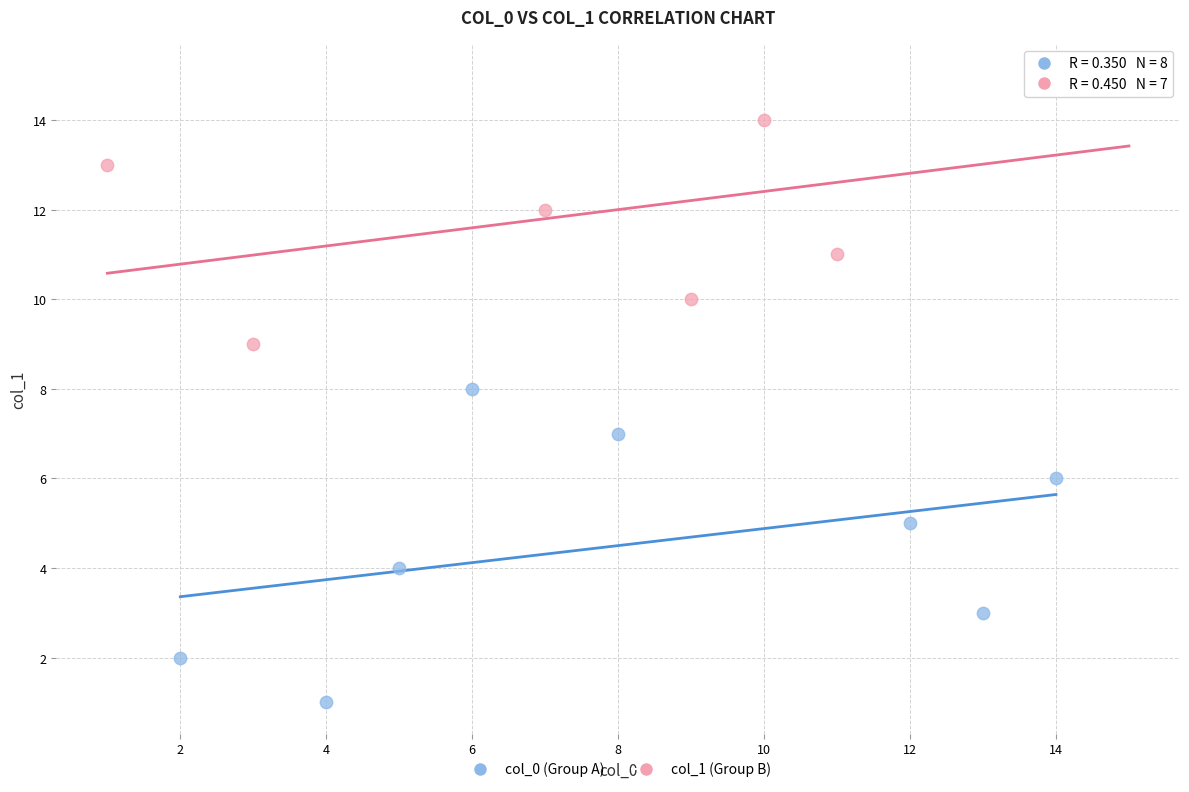

What are all the series names shown in the legend?

col_0 (Group A), col_1 (Group B)